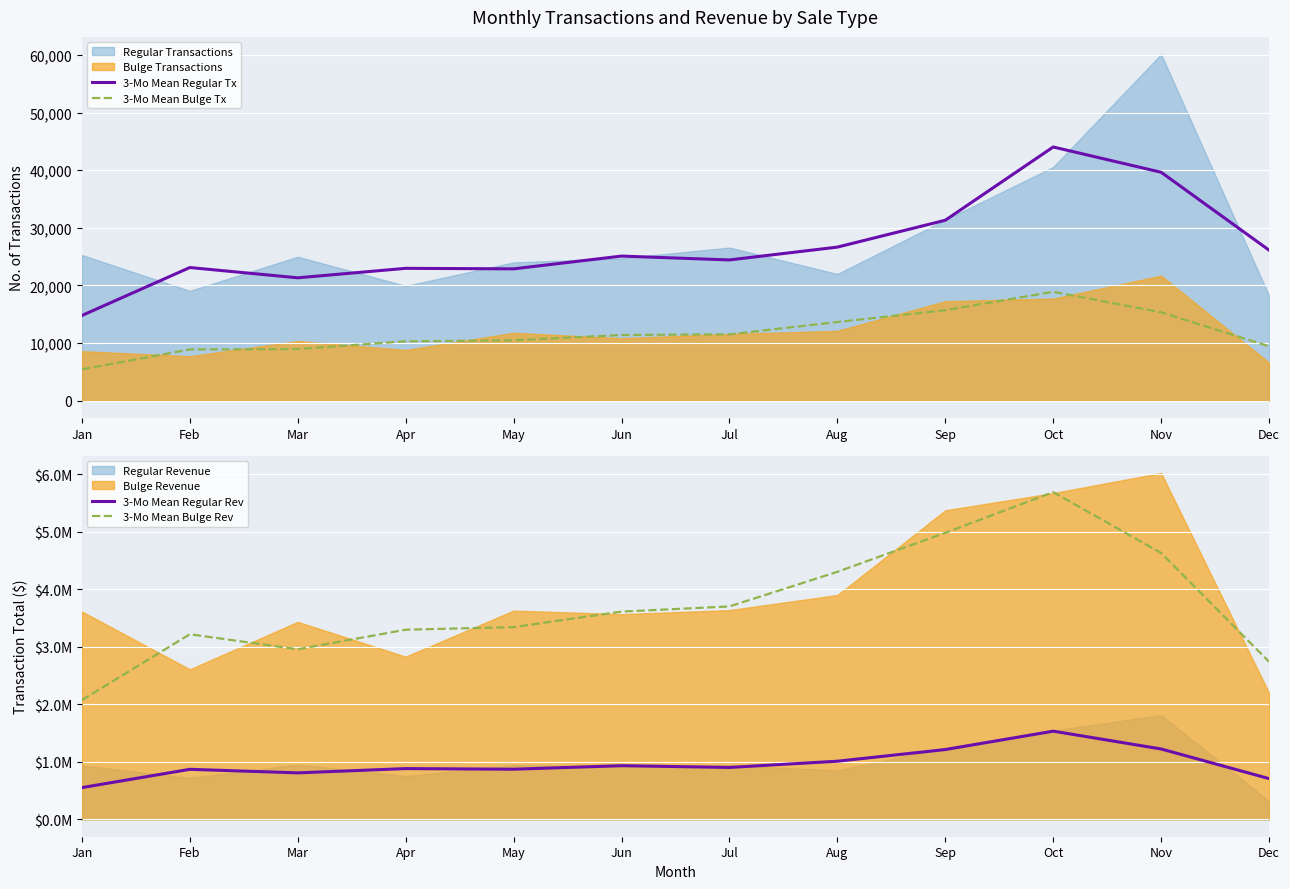

Which series has the widest spread of values?

3-Mo Mean Bulge Rev